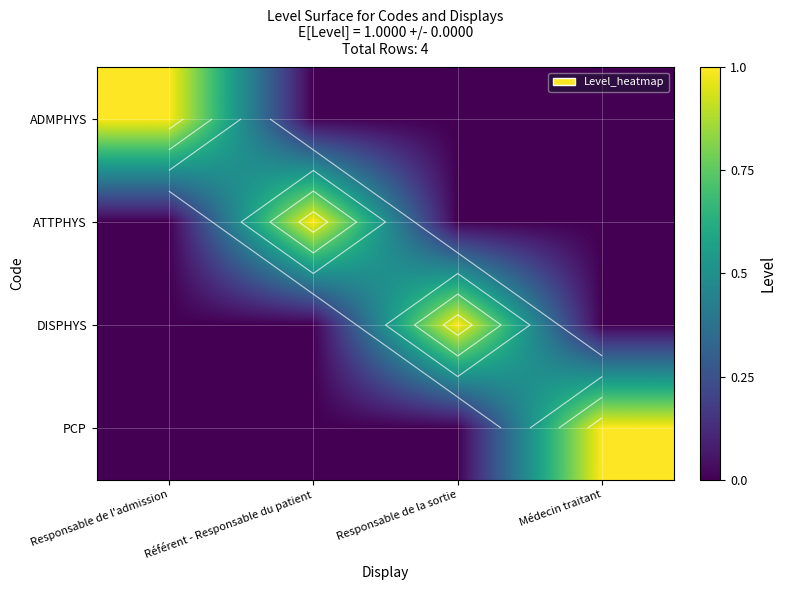

What is the highest value of the DISPHYS series?

1